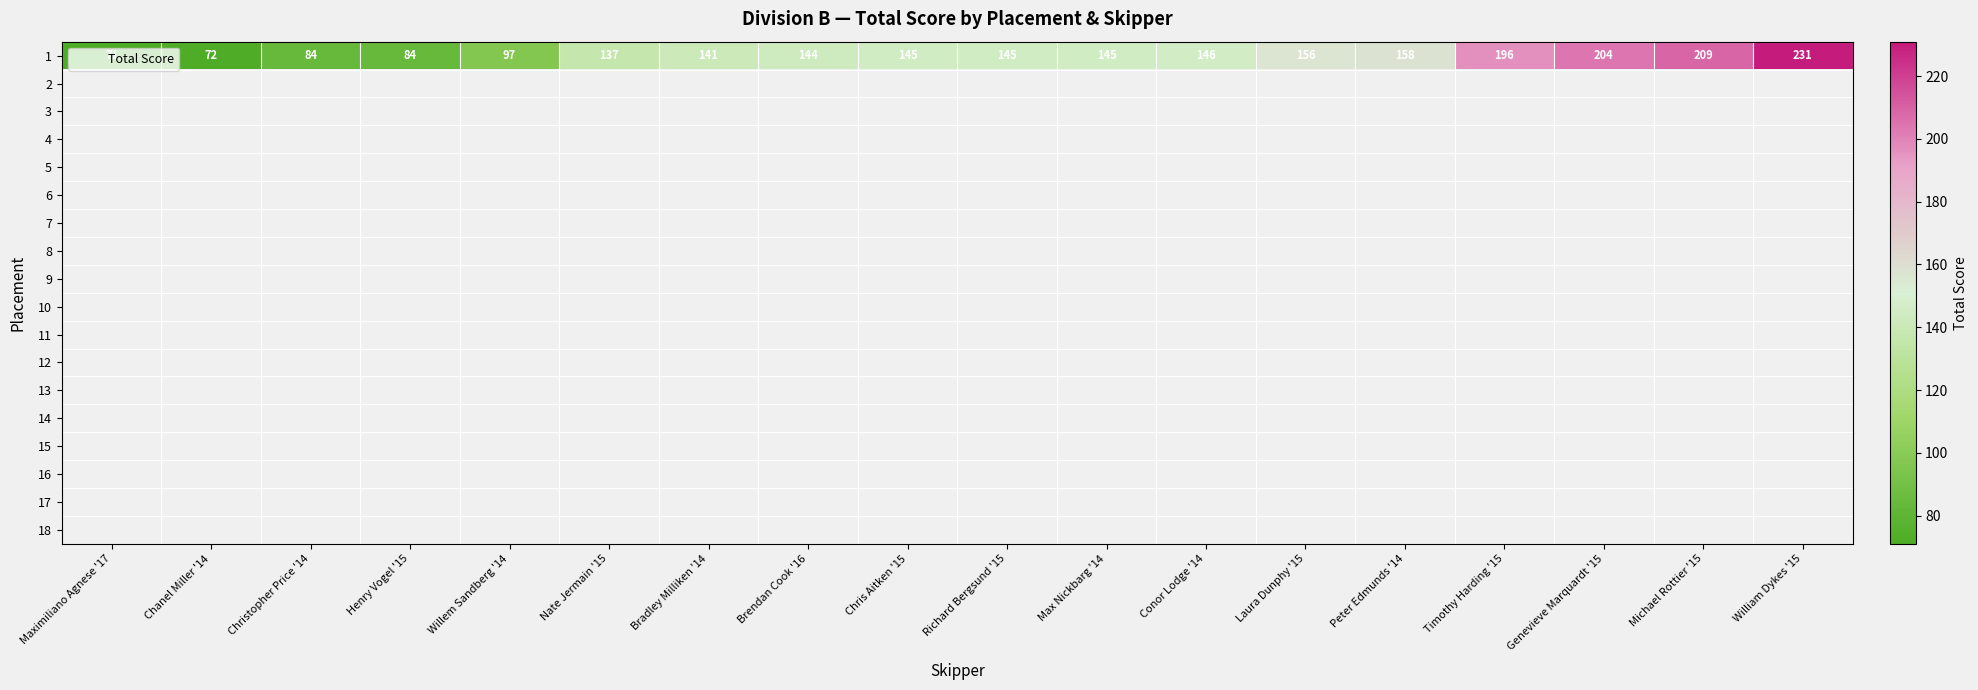

What is the smallest value displayed?

71.0